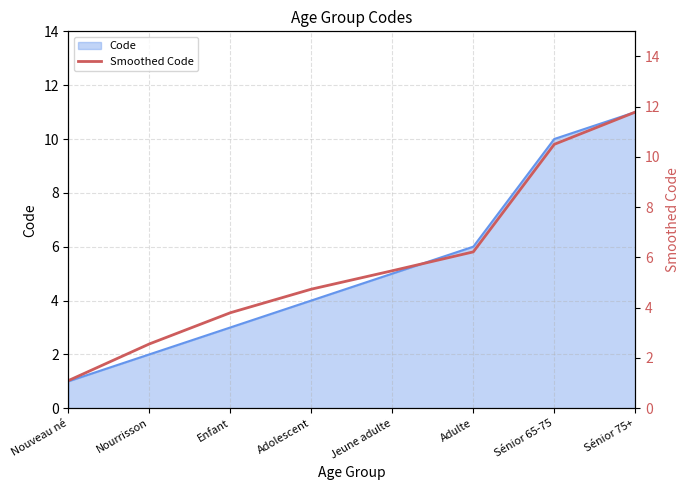

The Code series shows 5 at Jeune adulte. True or false?

True